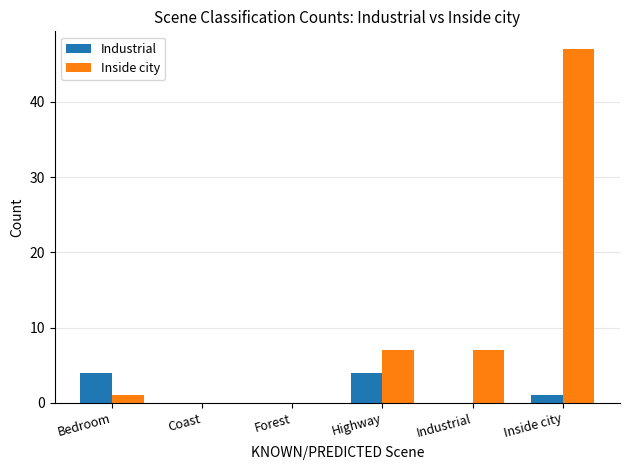

What is the spread (max minus min) of values at Bedroom?

3